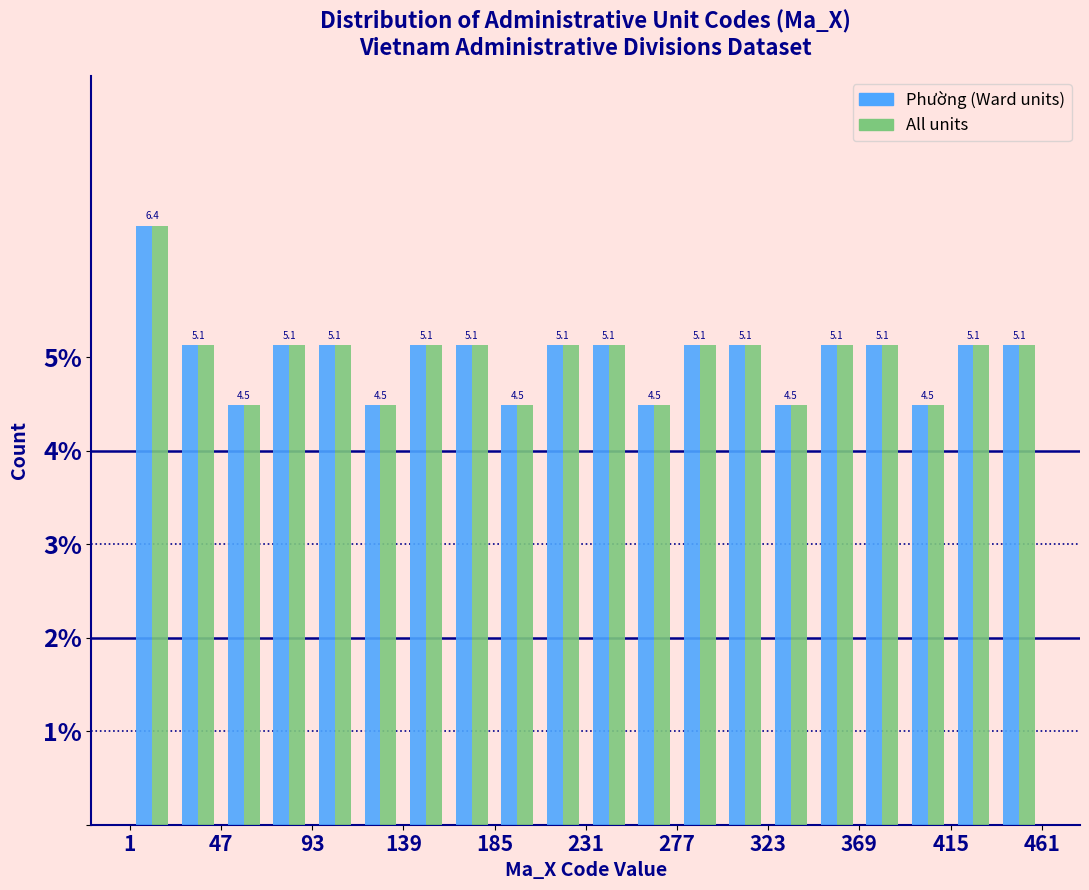

Reading left to right, list every range on the x-axis with the height of the bar of each series over it. The bar edges are not printed on the chart, so give them approximately, as read against the axis.

1 to 24: Phường (Ward units)=6.4	All units=6.4
24 to 47: Phường (Ward units)=5.1	All units=5.1
47 to 70: Phường (Ward units)=4.5	All units=4.5
70 to 93: Phường (Ward units)=5.1	All units=5.1
93 to 116: Phường (Ward units)=5.1	All units=5.1
116 to 139: Phường (Ward units)=4.5	All units=4.5
139 to 162: Phường (Ward units)=5.1	All units=5.1
162 to 185: Phường (Ward units)=5.1	All units=5.1
185 to 208: Phường (Ward units)=4.5	All units=4.5
208 to 231: Phường (Ward units)=5.1	All units=5.1
231 to 254: Phường (Ward units)=5.1	All units=5.1
254 to 277: Phường (Ward units)=4.5	All units=4.5
277 to 300: Phường (Ward units)=5.1	All units=5.1
300 to 323: Phường (Ward units)=5.1	All units=5.1
323 to 346: Phường (Ward units)=4.5	All units=4.5
346 to 369: Phường (Ward units)=5.1	All units=5.1
369 to 392: Phường (Ward units)=5.1	All units=5.1
392 to 415: Phường (Ward units)=4.5	All units=4.5
415 to 438: Phường (Ward units)=5.1	All units=5.1
438 to 461: Phường (Ward units)=5.1	All units=5.1